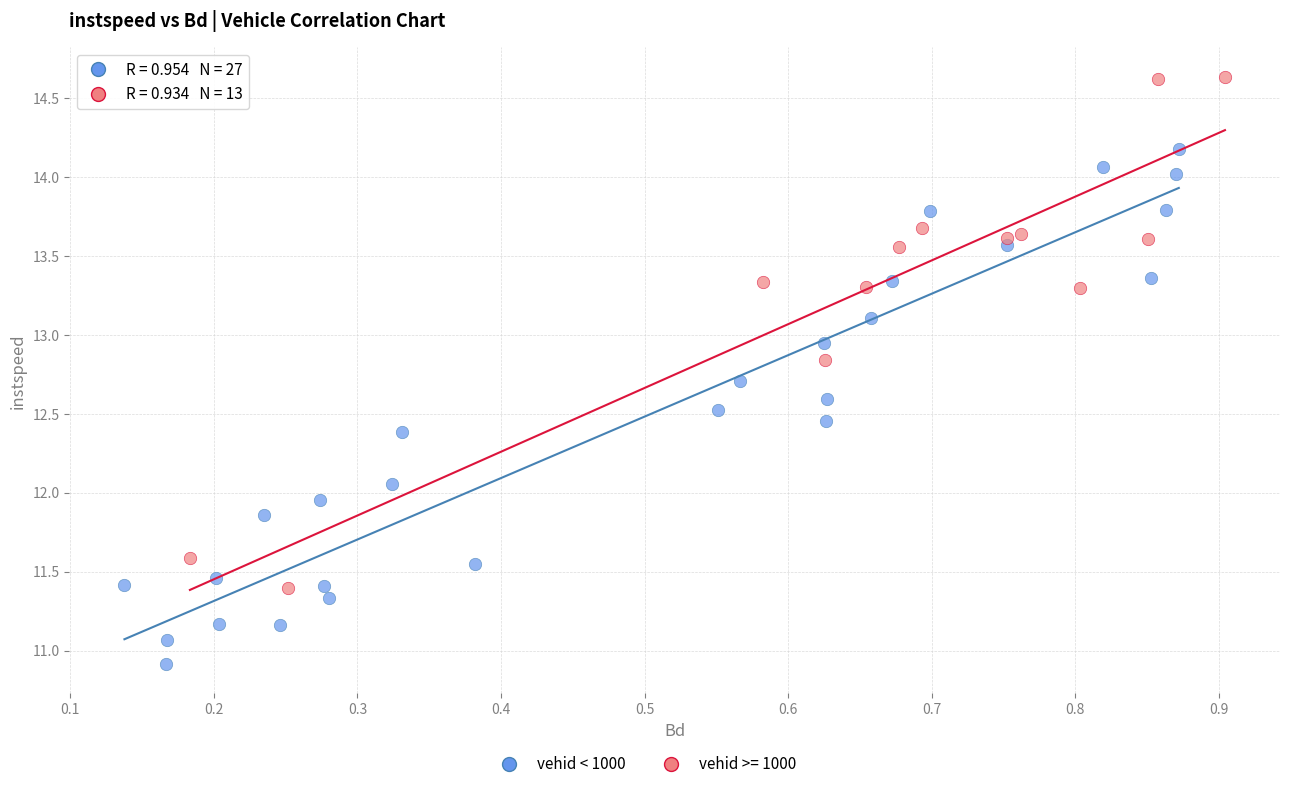

Which series reaches the maximum Y coordinate?

vehid >= 1000